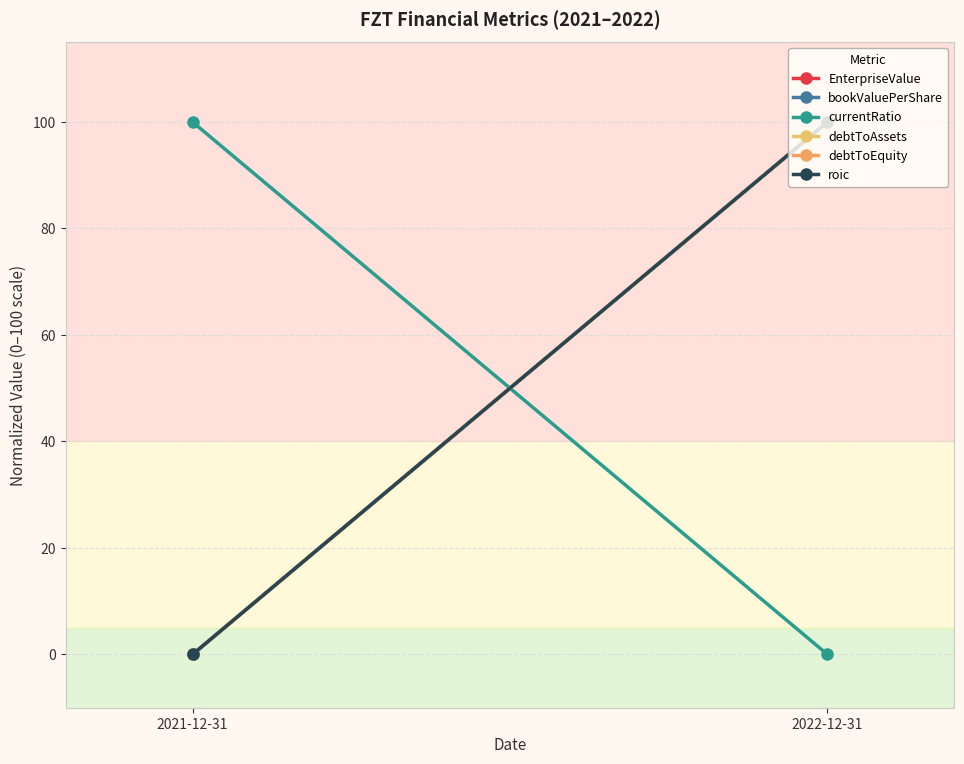

What is the label of the 2nd point from the left?

2022-12-31